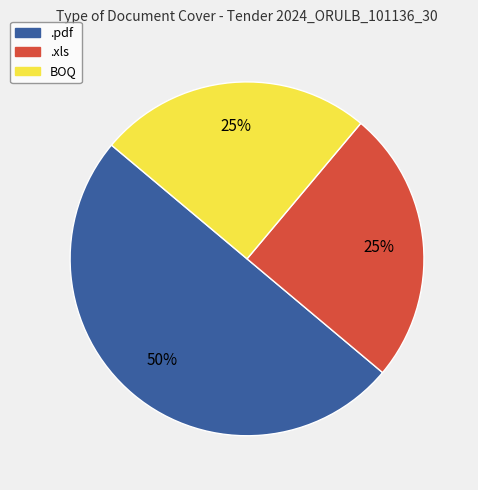

How many slices are in this pie chart?

3